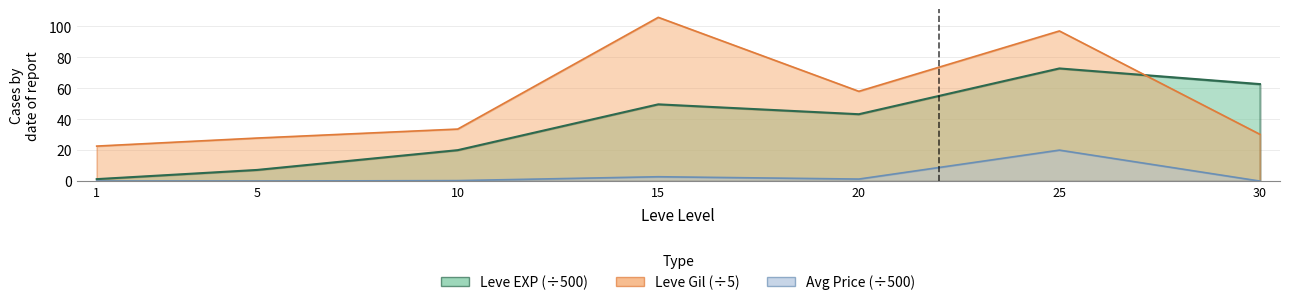

Which has a higher value, 20 or 5?

20